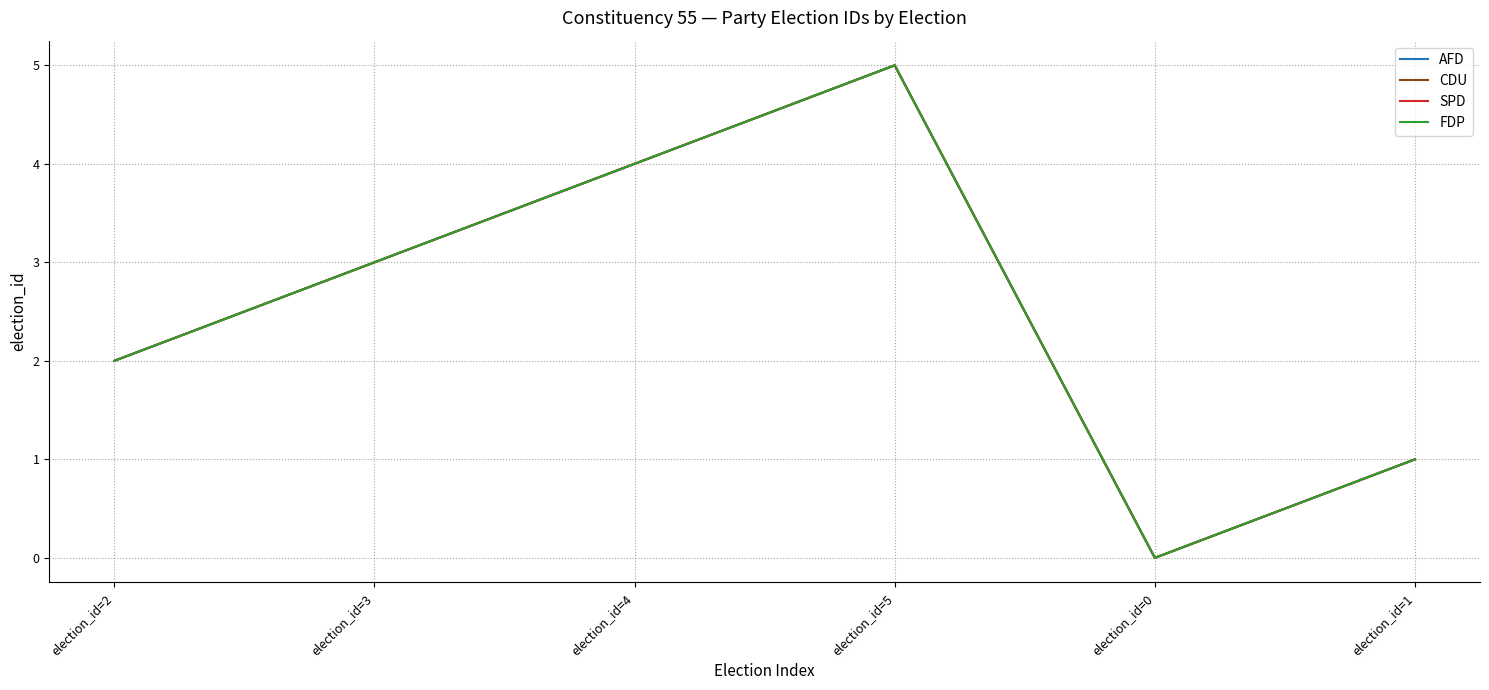

Does the chart display data point markers on the line(s)?

No